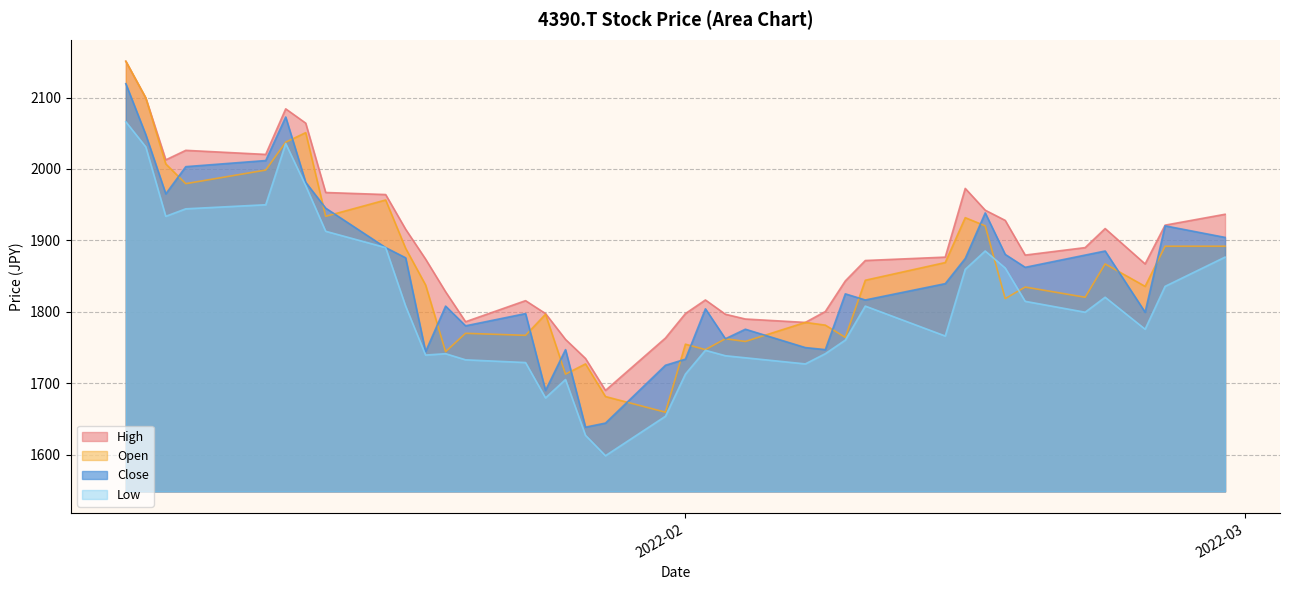

True or false: Close and Low cross at least once.

False